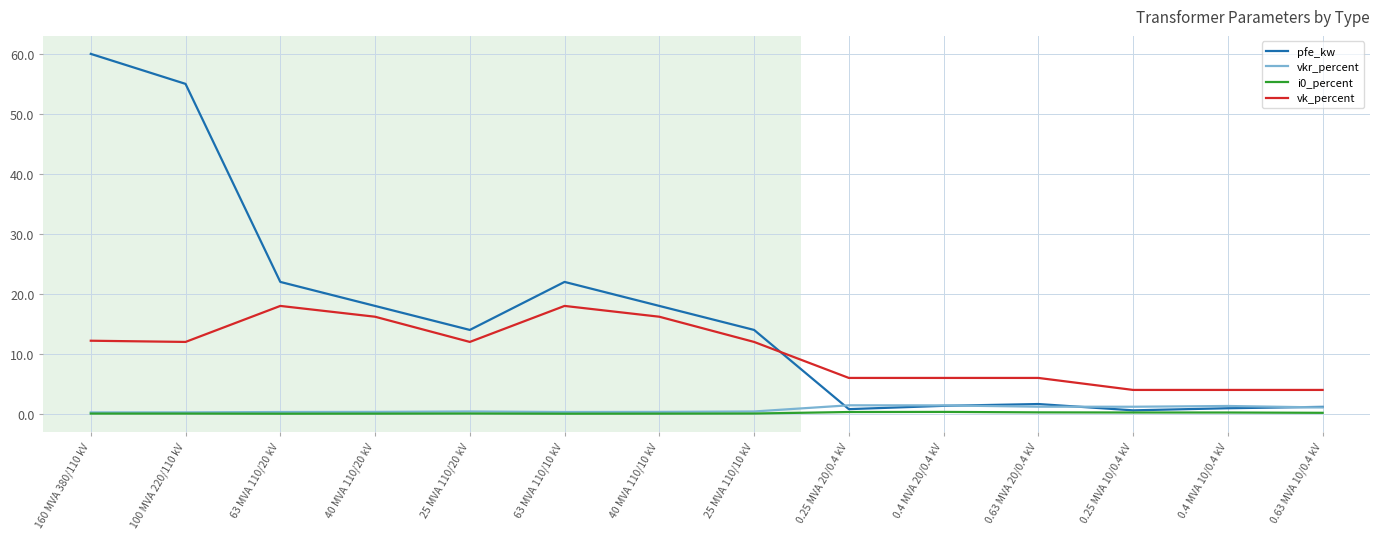

Is the value of vk_percent at 0.25 MVA 20/0.4 kV greater than the value of vkr_percent at 63 MVA 110/10 kV?

Yes